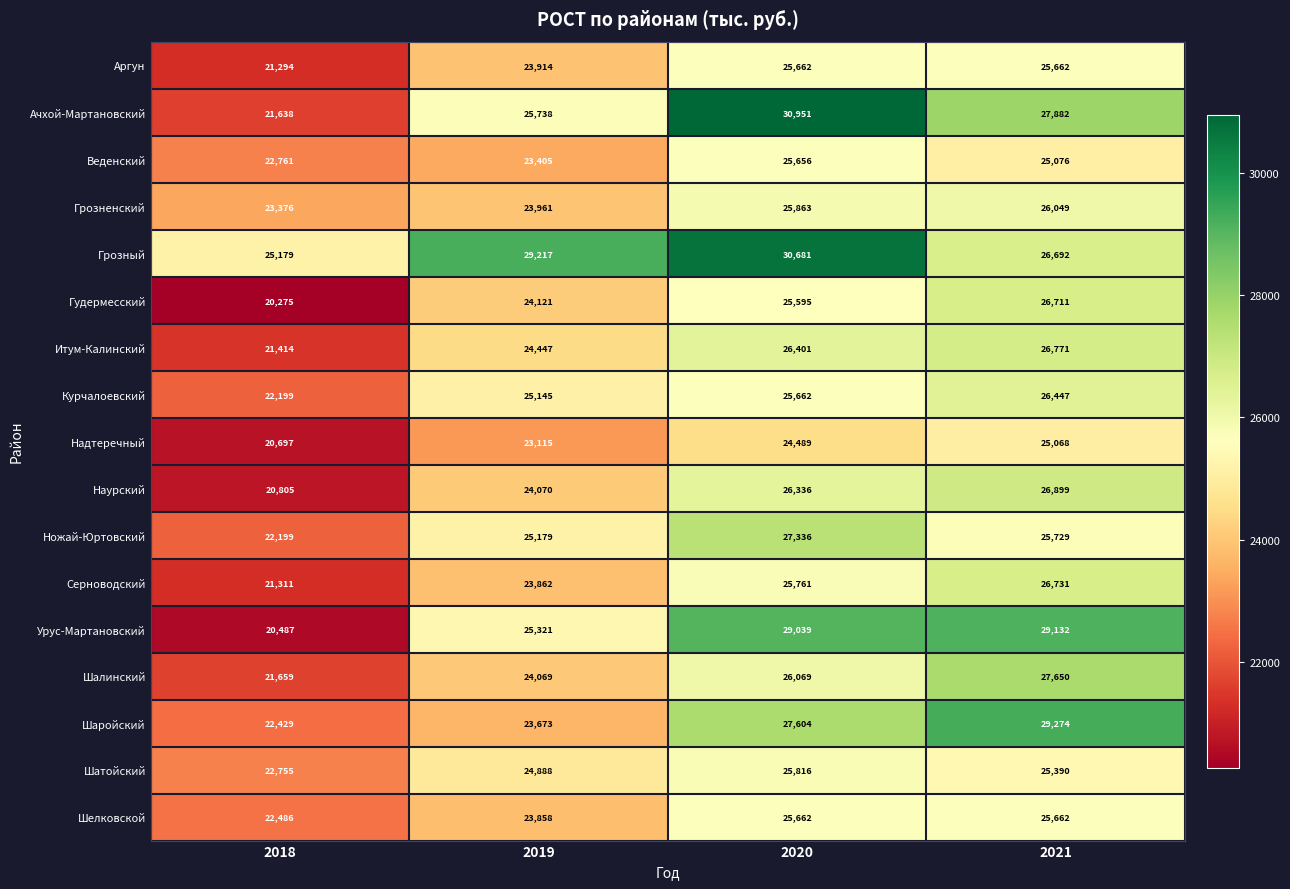

At how many categories does at least one series exceed 28278?

3